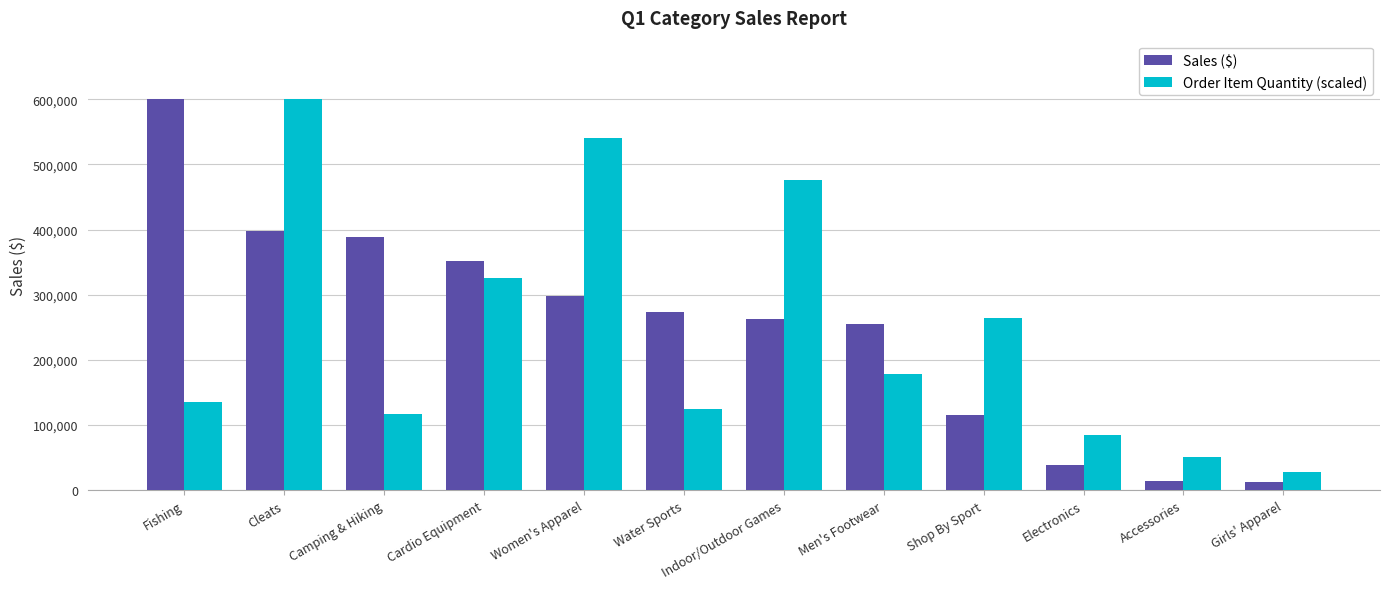

What is the difference between the second highest and minimum values in the Order Item Quantity (scaled) series?

512162.9